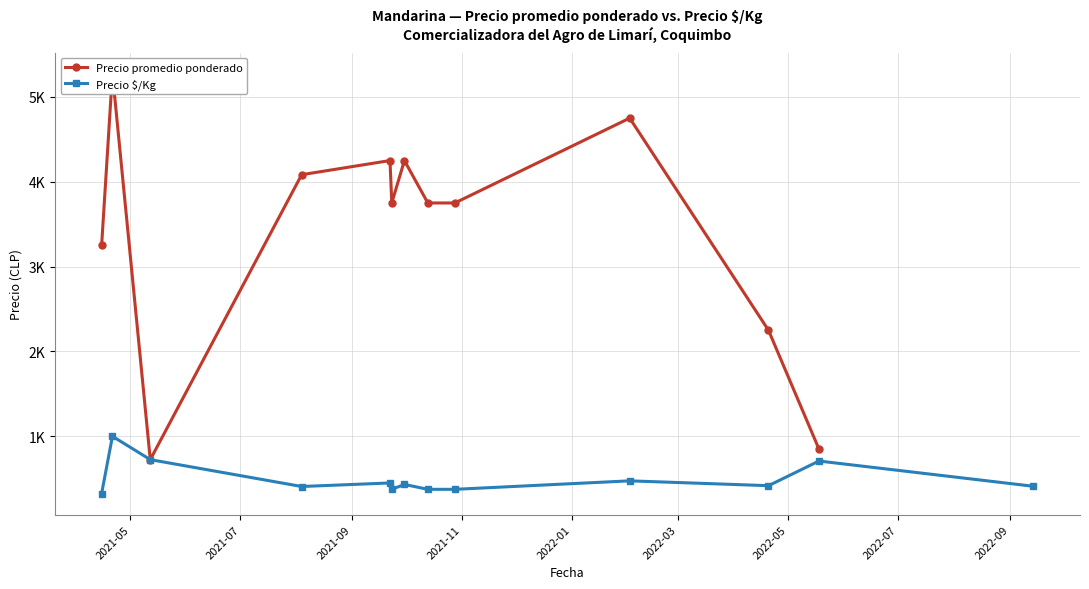

Where is Precio promedio ponderado nearest to the value 3000?

2021-05